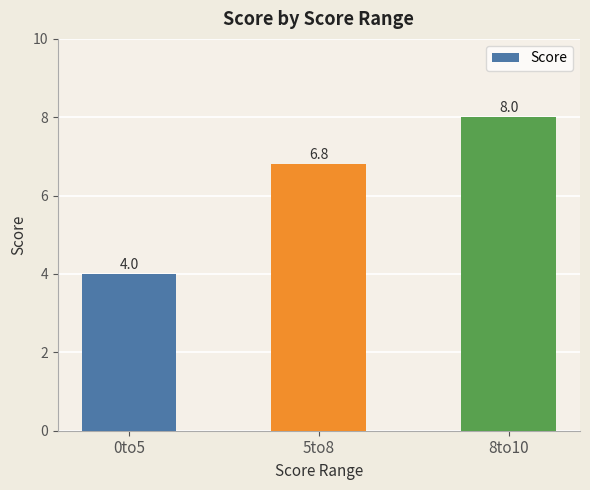

What is the label of the 3rd bar from the right?

0to5